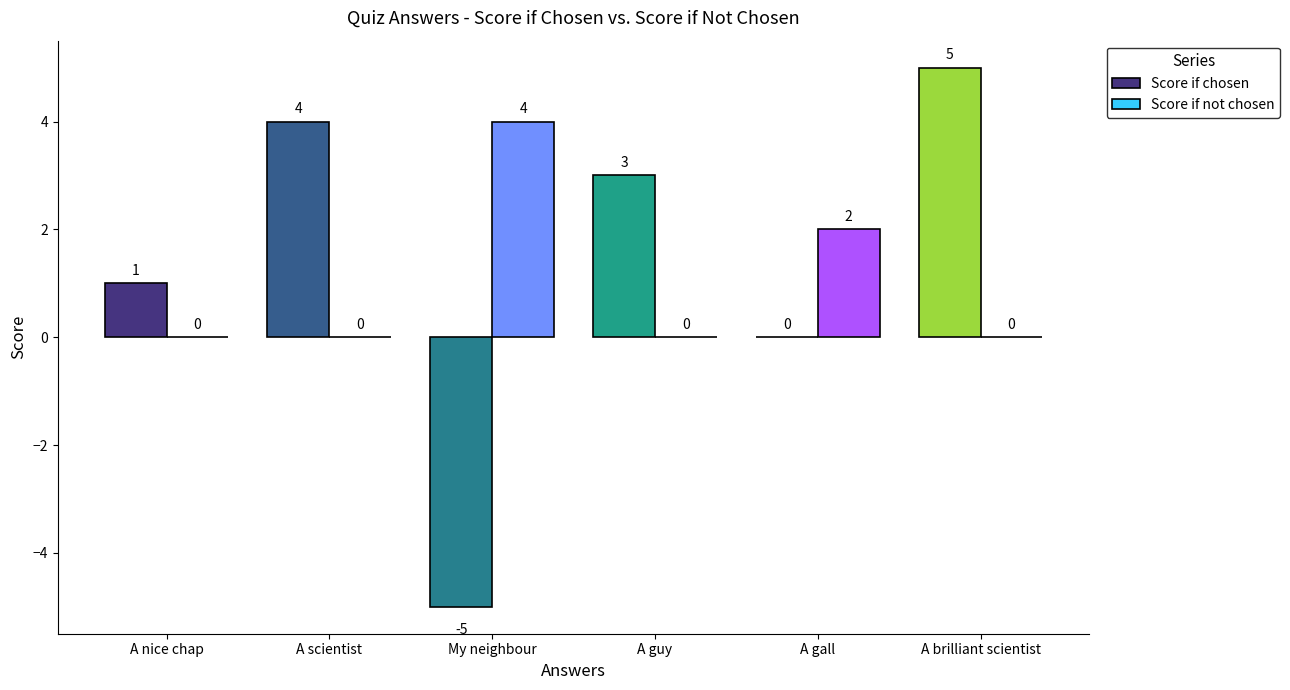

The value of Score if chosen at A nice chap is 1. True or false?

True